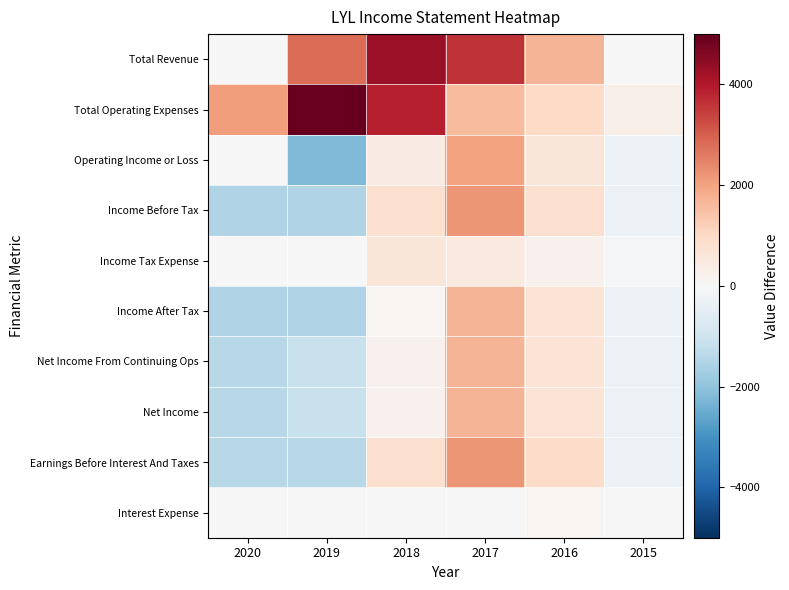

Reading left to right, list all the values displayed in this chart.

Total Revenue: 2020=0	2019=2800	2018=4300	2017=3600	2016=1700	2015=0
Total Operating Expenses: 2020=2100	2019=5000	2018=3900	2017=1600	2016=1000	2015=300
Operating Income or Loss: 2020=0	2019=-2200	2018=400	2017=2000	2016=600	2015=-300
Income Before Tax: 2020=-1500	2019=-1500	2018=800	2017=2200	2016=800	2015=-300
Income Tax Expense: 2020=0	2019=0	2018=600	2017=500	2016=200	2015=-100
Income After Tax: 2020=-1500	2019=-1500	2018=100	2017=1700	2016=700	2015=-300
Net Income From Continuing Ops: 2020=-1400	2019=-1100	2018=200	2017=1700	2016=700	2015=-300
Net Income: 2020=-1400	2019=-1100	2018=200	2017=1700	2016=700	2015=-300
Earnings Before Interest And Taxes: 2020=-1400	2019=-1400	2018=800	2017=2200	2016=900	2015=-300
Interest Expense: 2020=0	2019=0	2018=0	2017=0	2016=100	2015=0